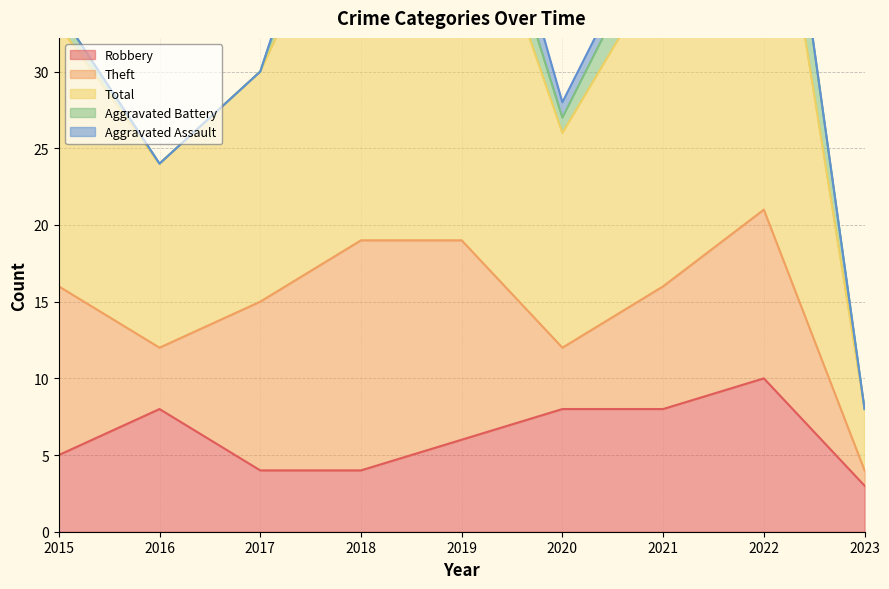

Between 2018 and 2021, which series saw the biggest shift?

Theft